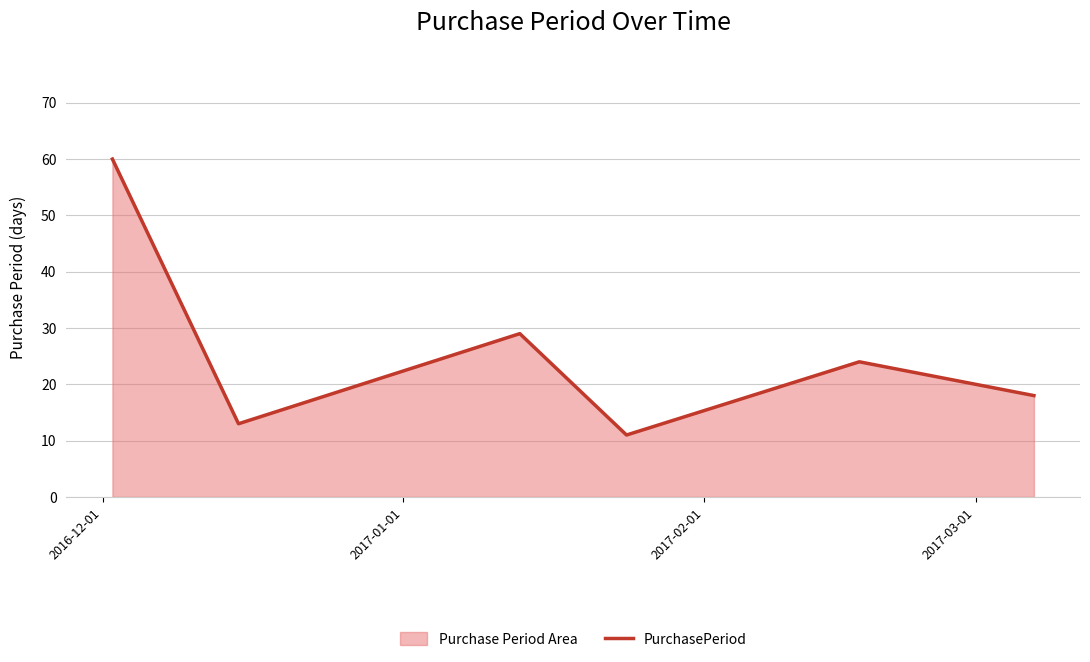

How many lines are shown in the chart?

1